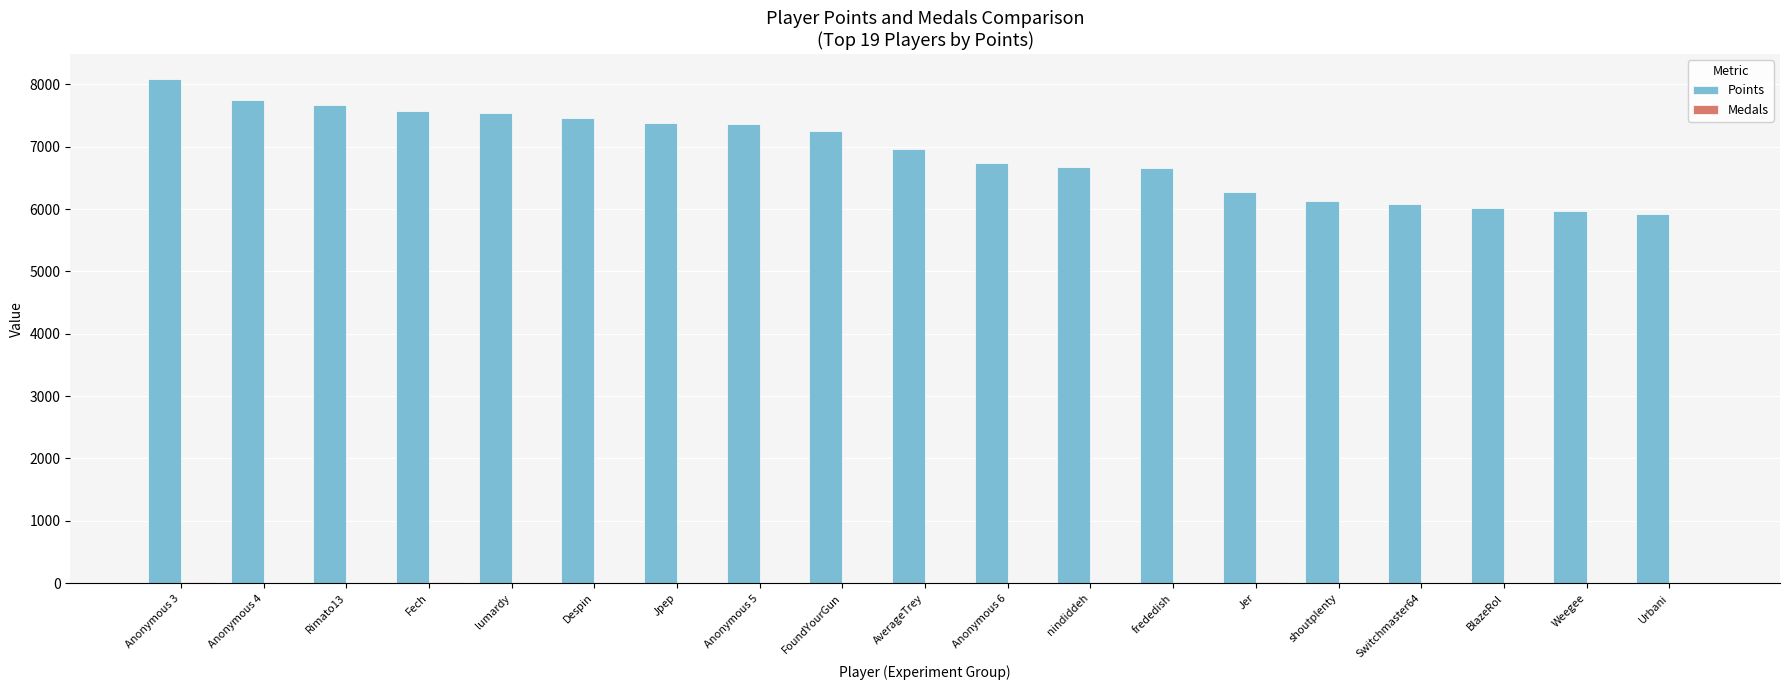

Which series has the largest total across all categories?

Points